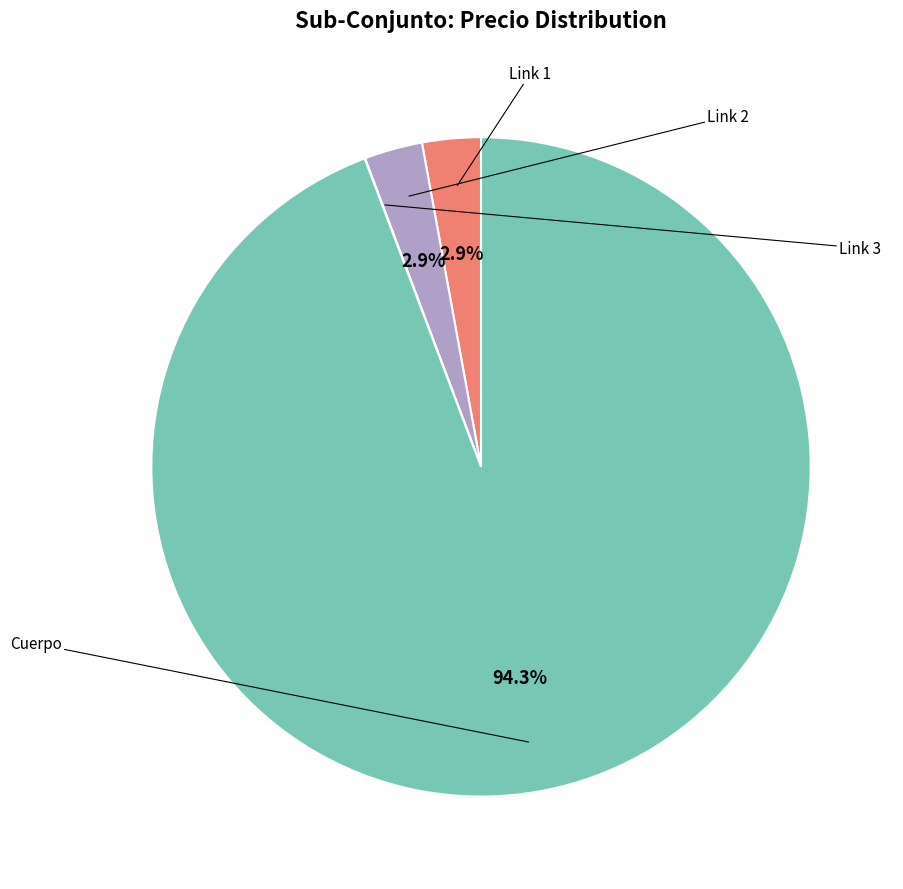

To the nearest percent, what is the difference between the largest and smallest slice percentages?

94%